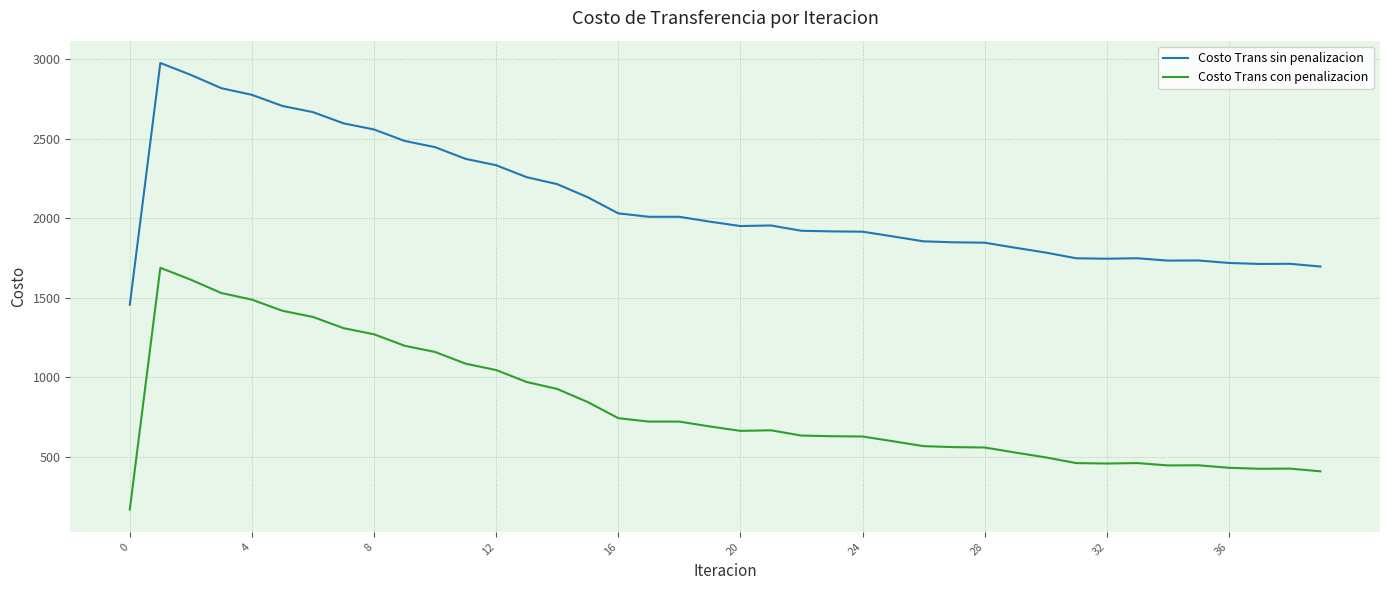

Which series has the largest total across all categories?

Costo Trans sin penalizacion